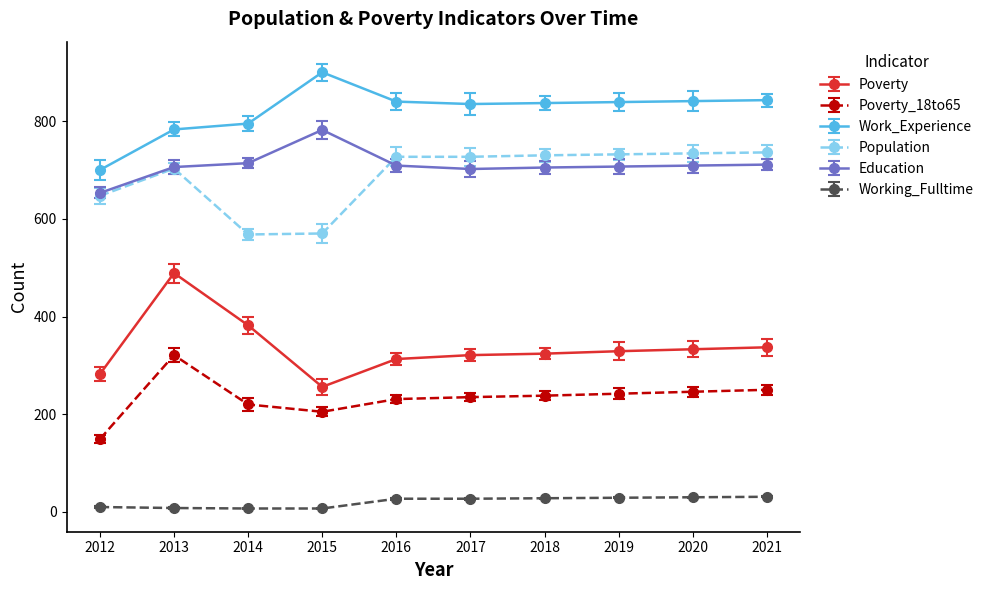

True or false: Working_Fulltime and Poverty cross at least once.

False